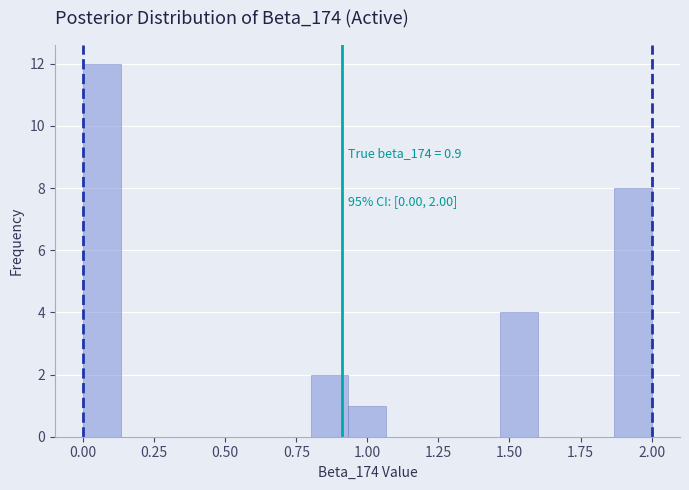

Around what value on the x-axis is the tallest bar? Give the approximate position of its centre, as read against the axis.

0.05